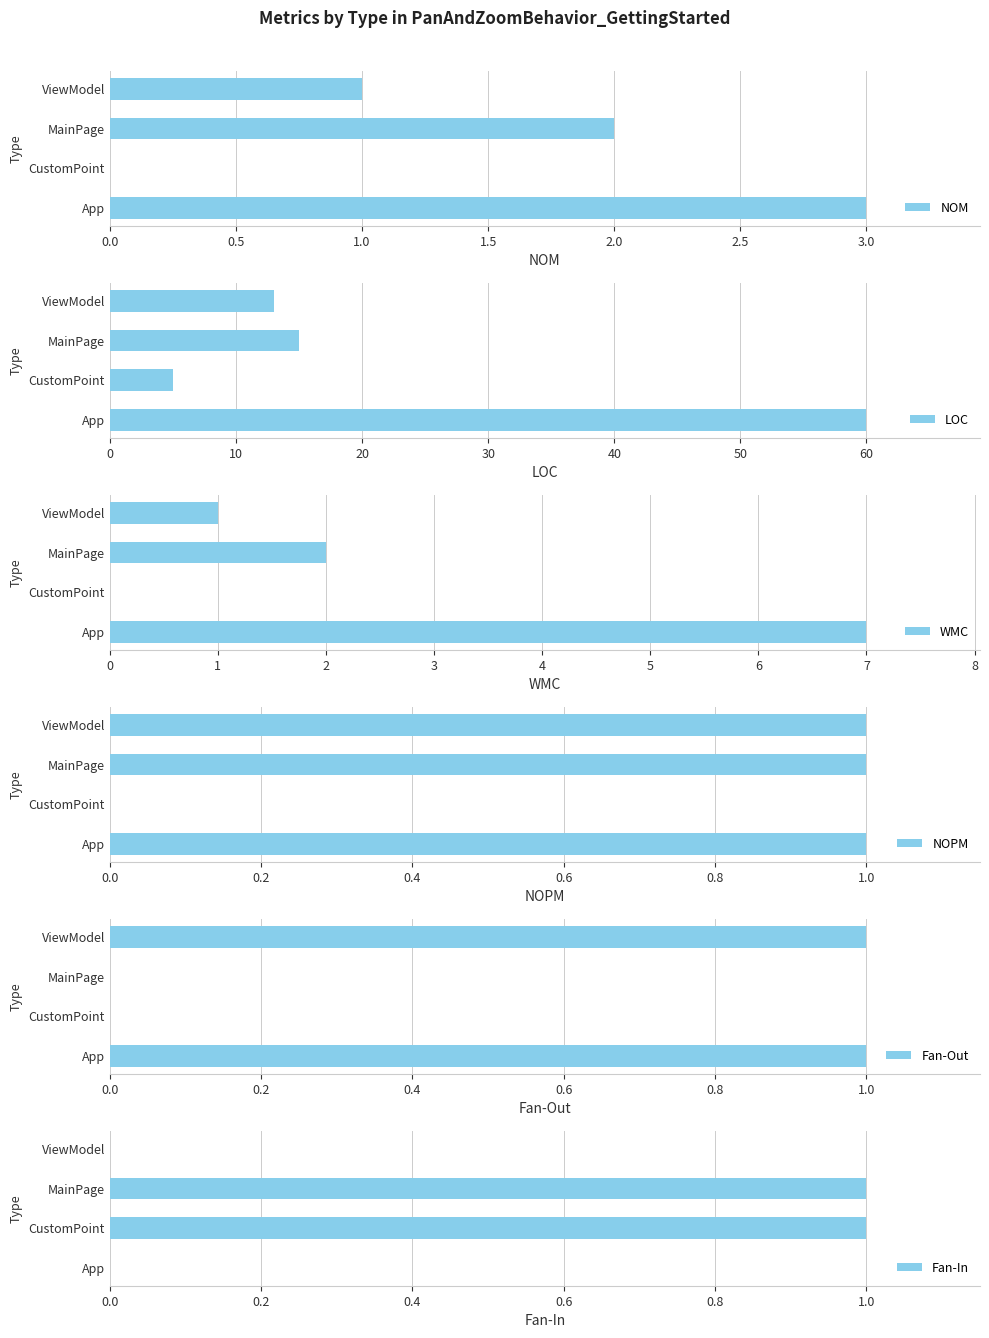

What is the sum of all NOM values?

6